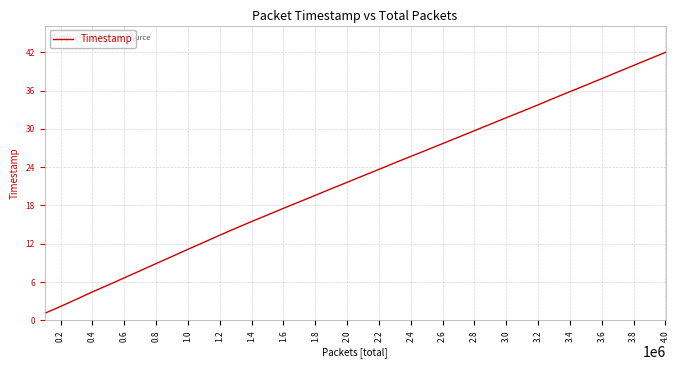

What is the smallest value displayed?

1.1